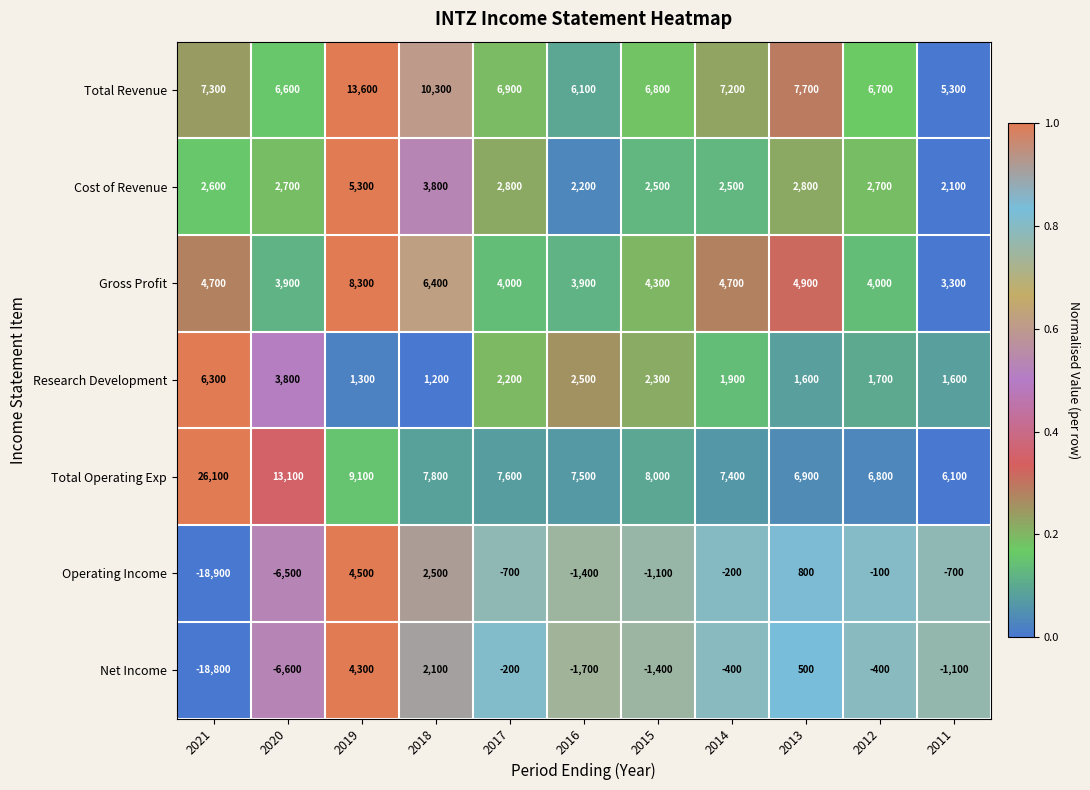

At which category is the sum across all series the highest?

2019